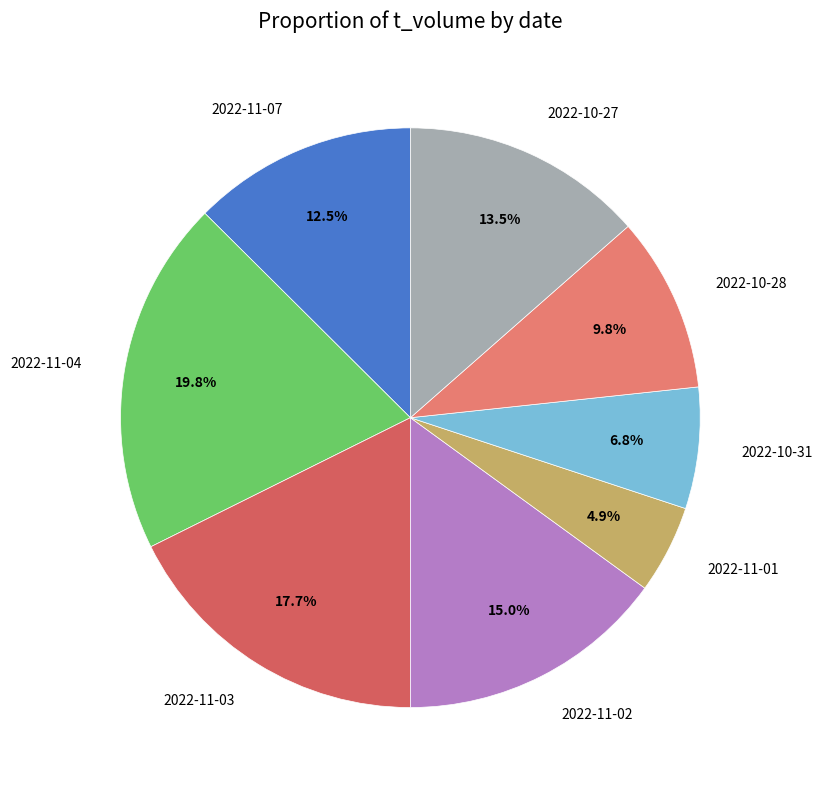

Does 2022-10-27 represent more than half of the total?

No